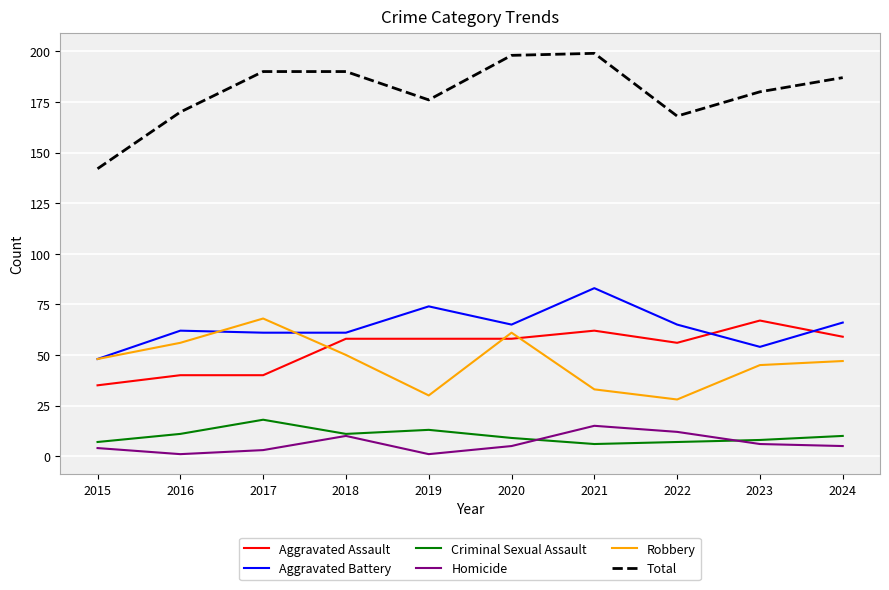

Is this an area chart (filled region under the line)?

No